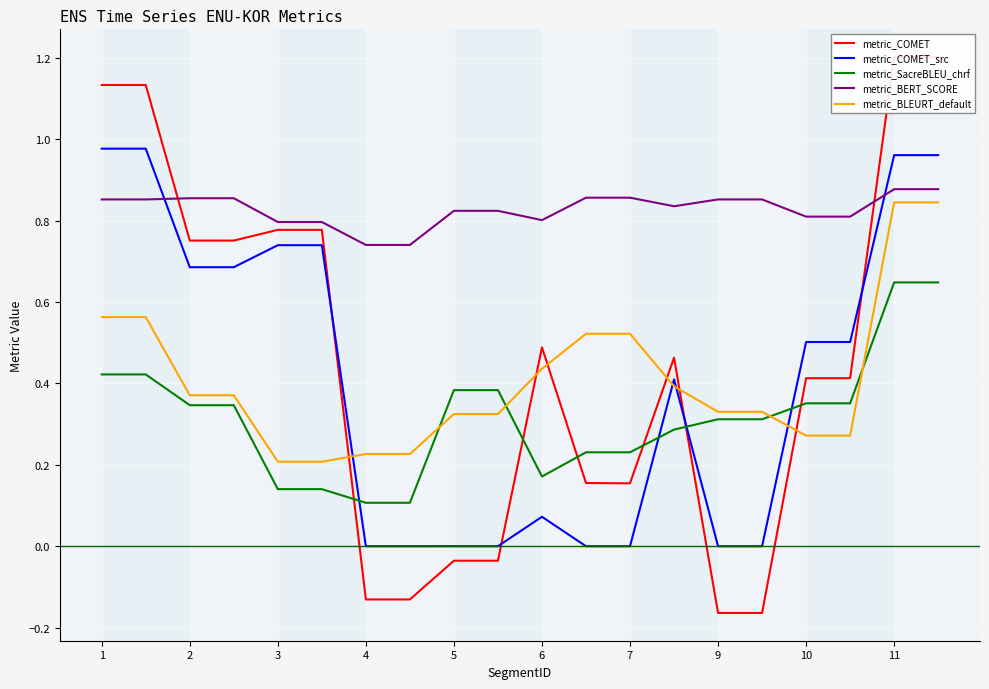

What is the smallest value displayed?

-0.2